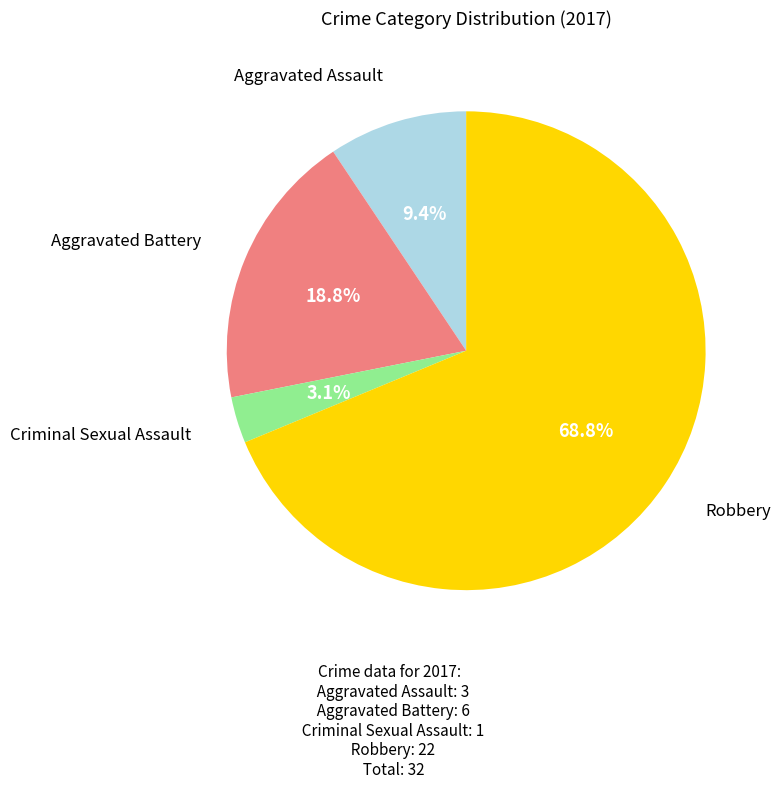

How many slices are in this pie chart?

4